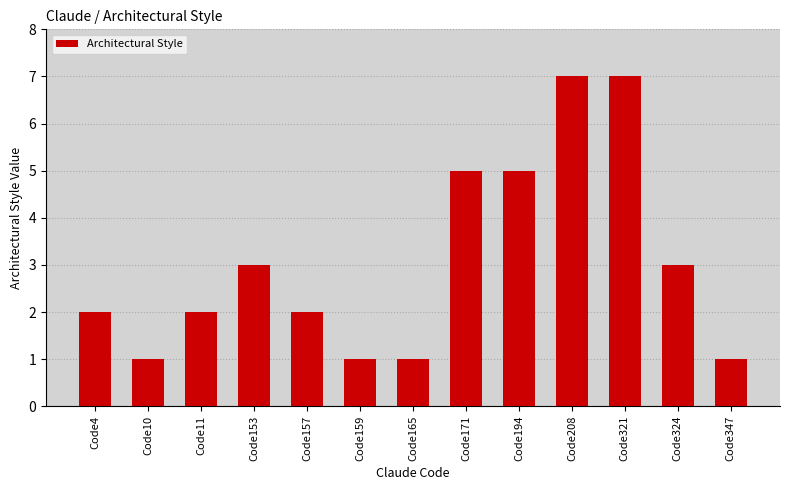

What is the average value?

3